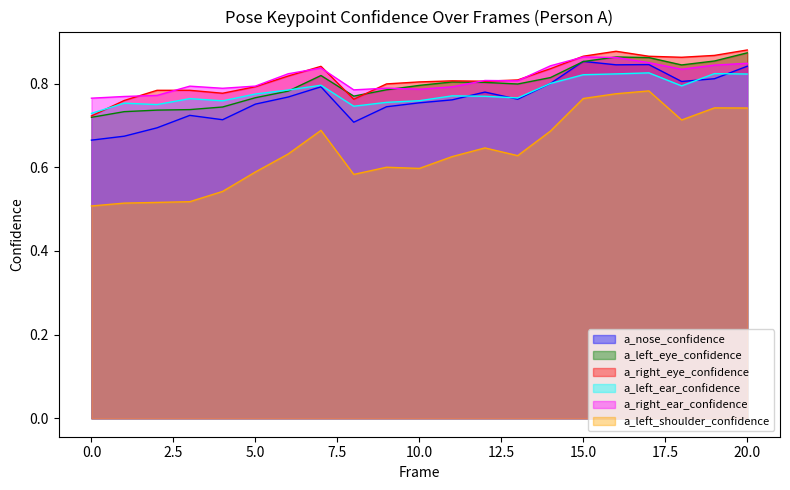

List the series in order of their peak value, highest first.

a_right_eye_confidence, a_left_eye_confidence, a_right_ear_confidence, a_nose_confidence, a_left_ear_confidence, a_left_shoulder_confidence